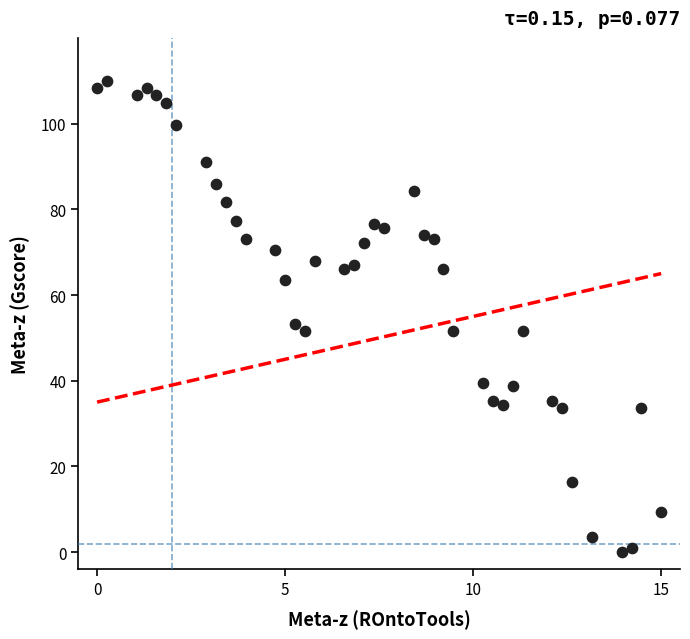

What is the range of X values (max minus min)?

15.0